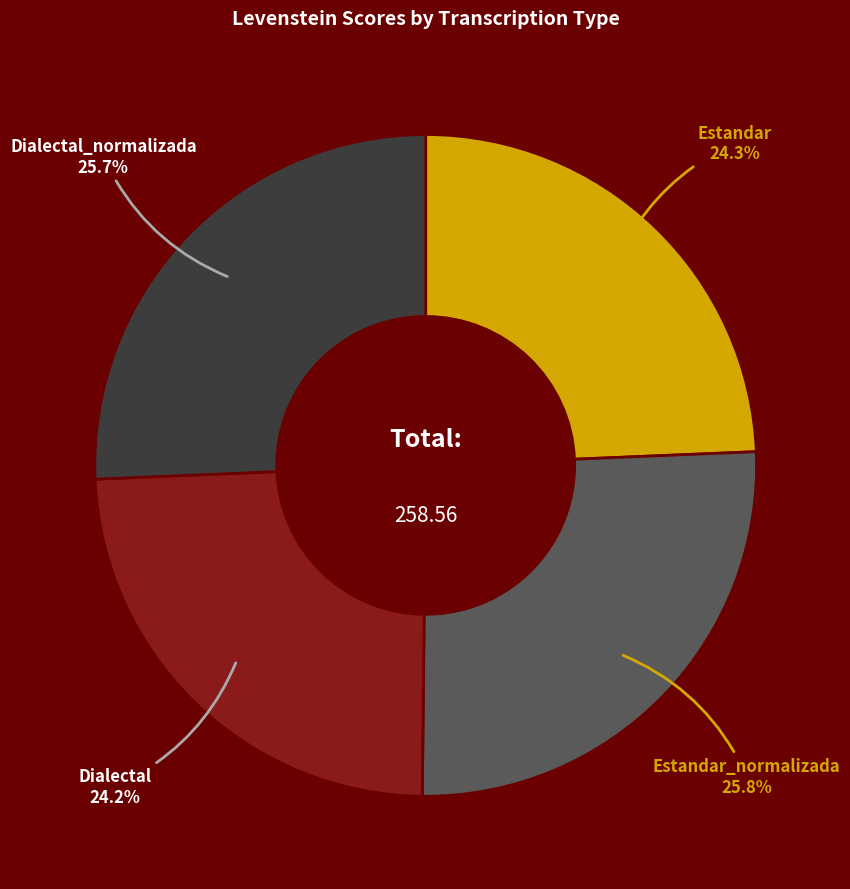

How many segments does this pie chart have?

4